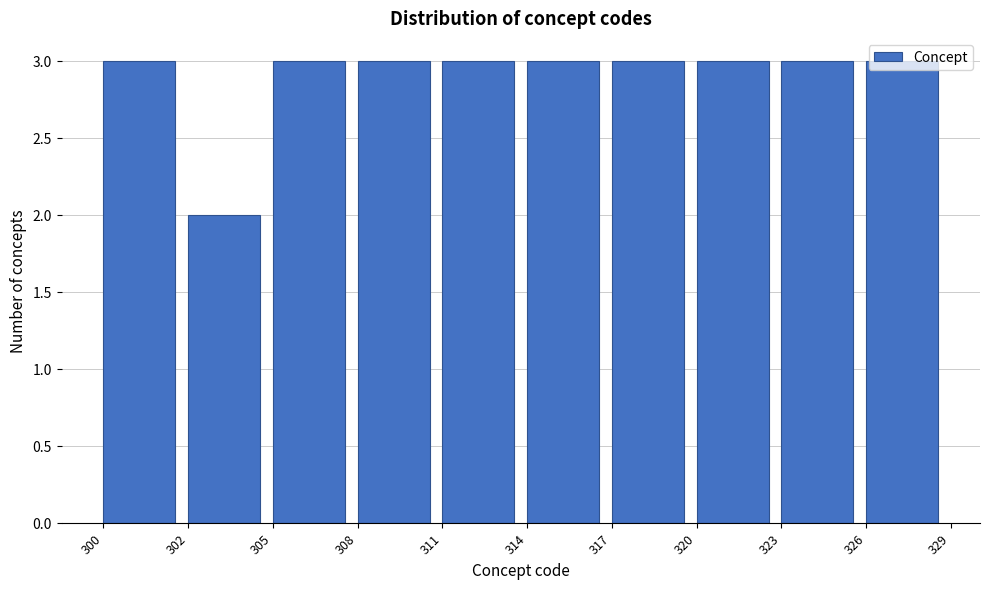

The value at 305 is 1. True or false?

False